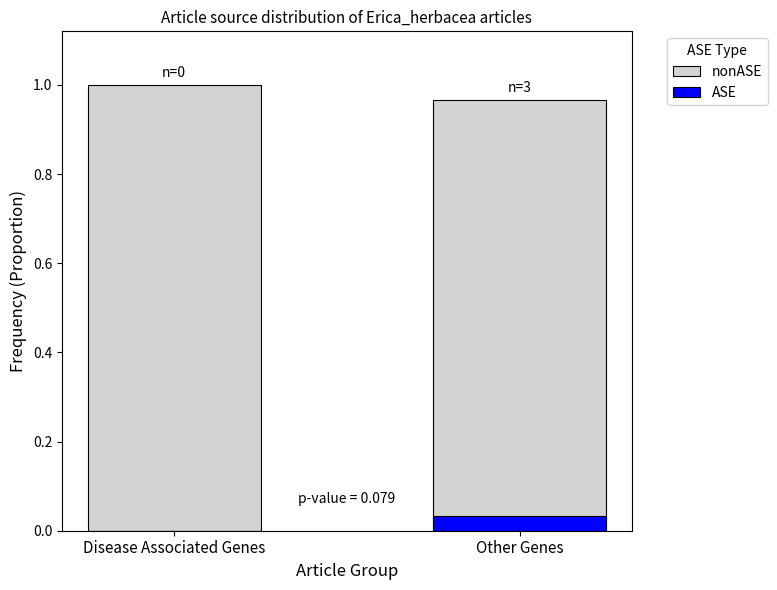

Read the nonASE value at Disease Associated Genes.

1.0